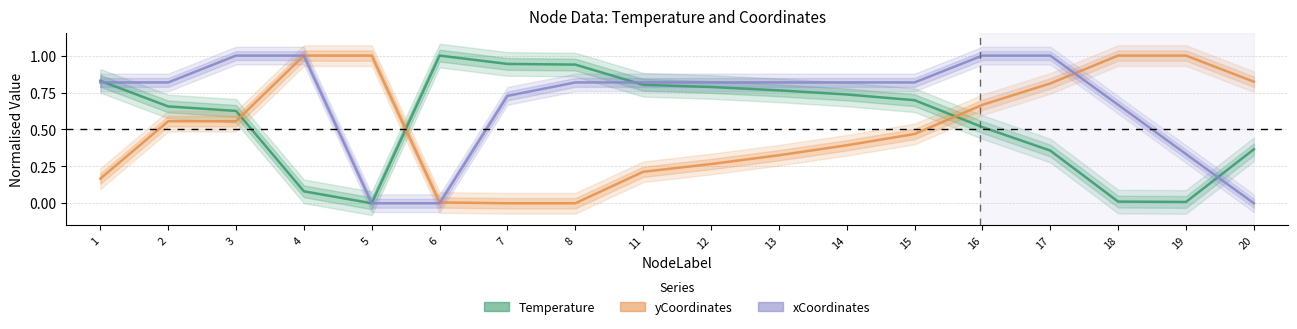

Count the number of data series in this chart.

3